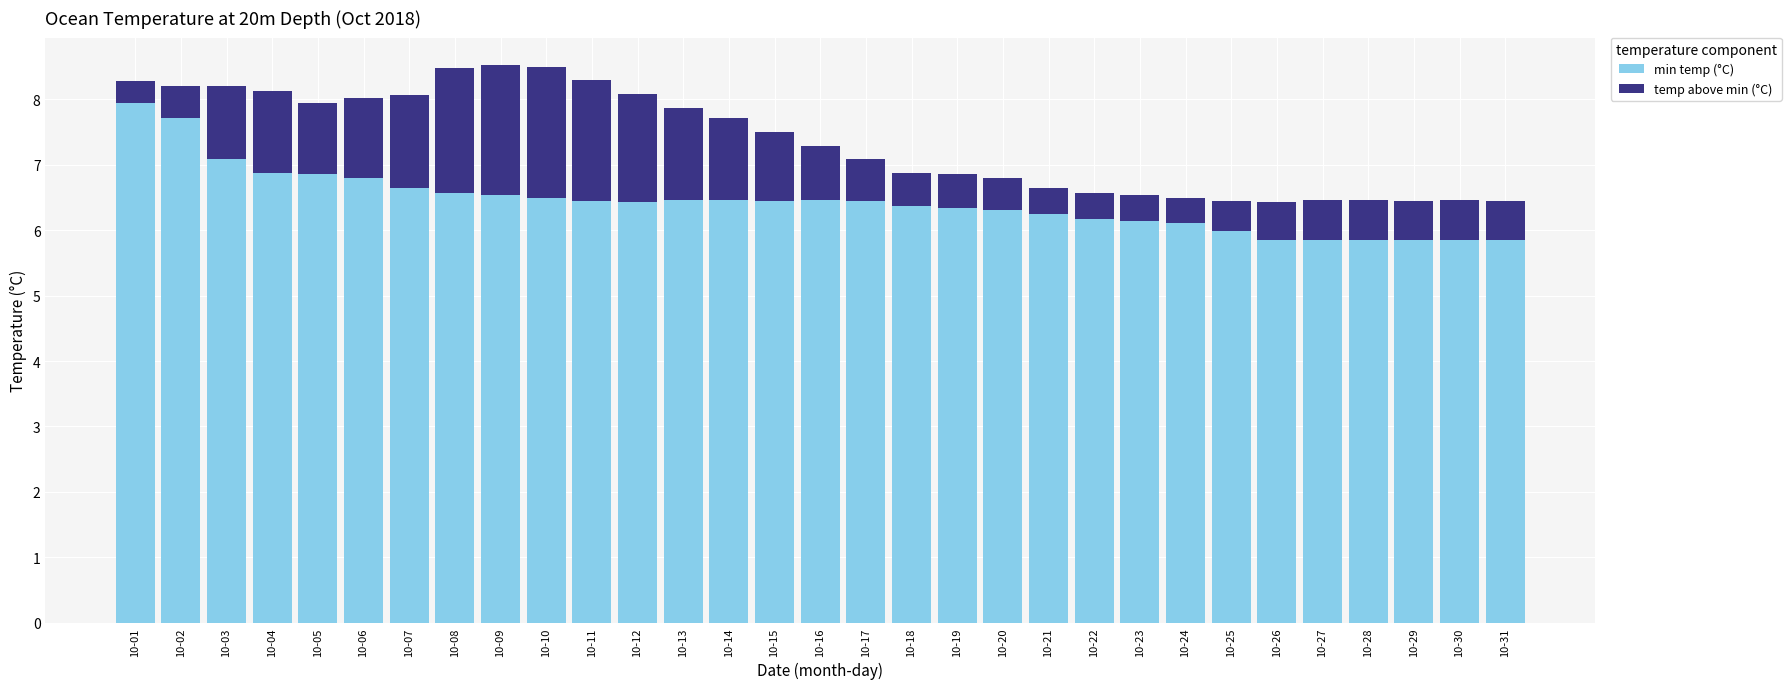

Which category has the highest value in the min temp (°C) series?

10-01